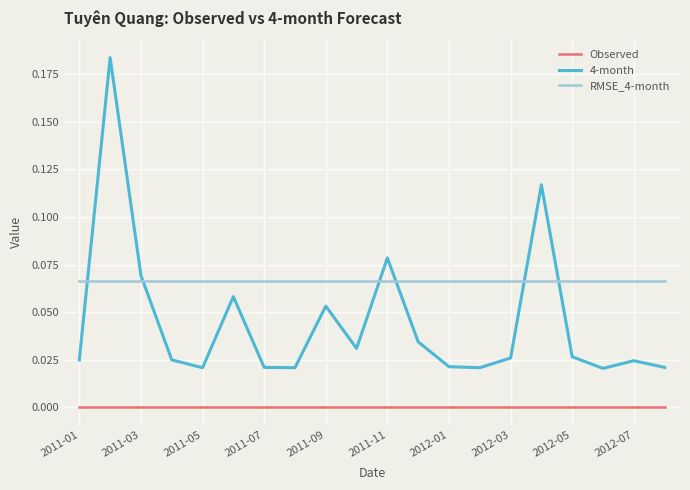

True or false: 4-month and Observed intersect in this chart.

False